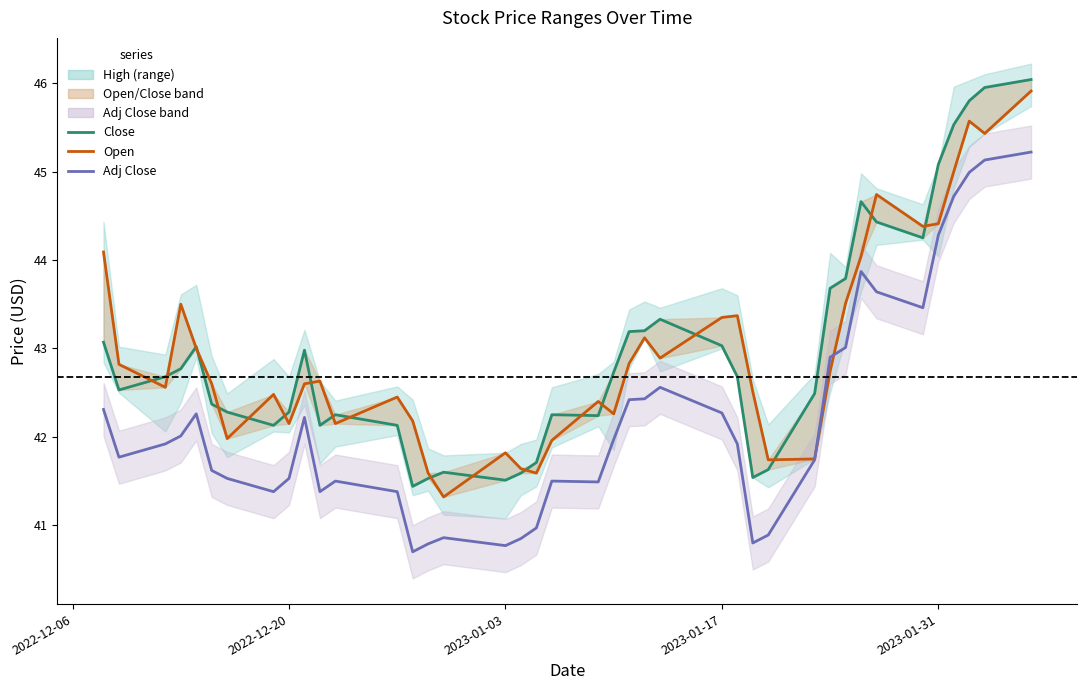

How many interior local valleys does the Close series have?

8